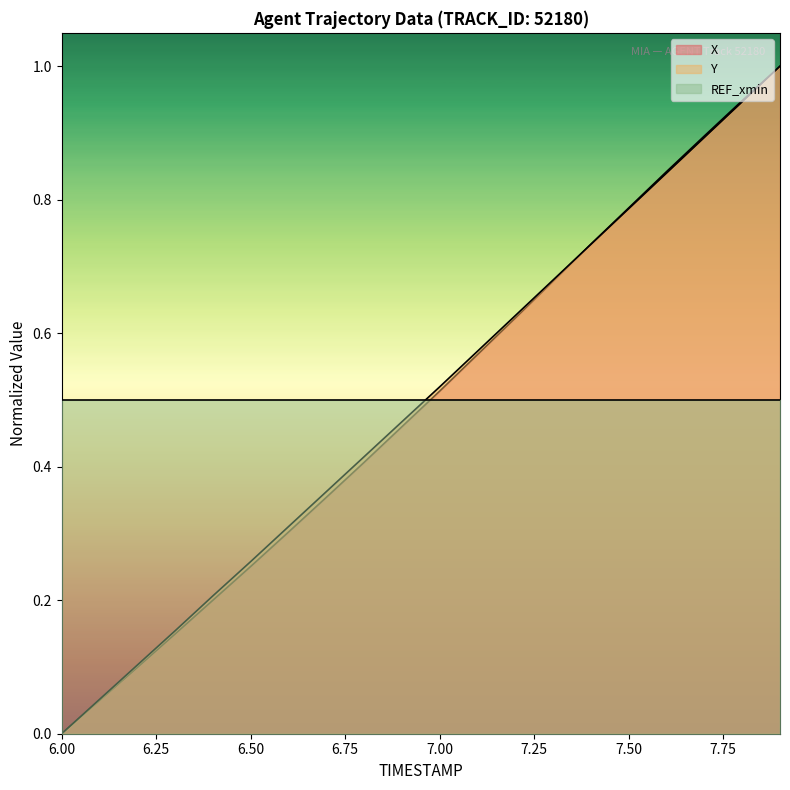

What position from the left is 7.7?

18